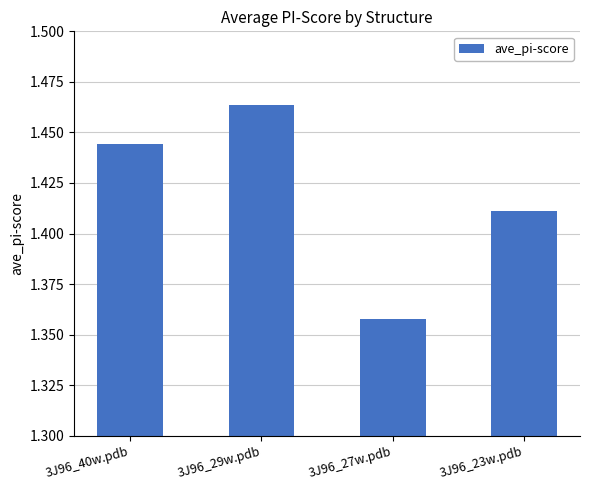

At which label is the value closest to 1?

3J96_27w.pdb